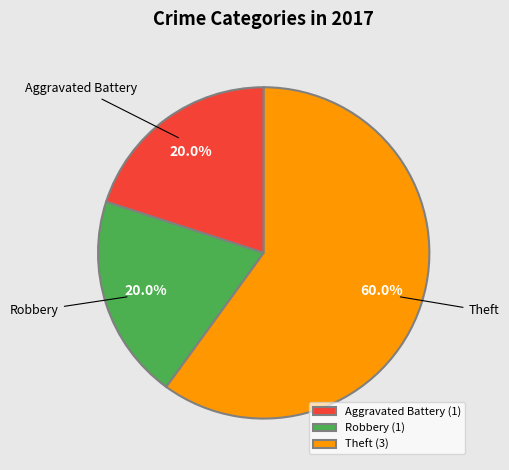

Does any single category account for the majority?

Yes